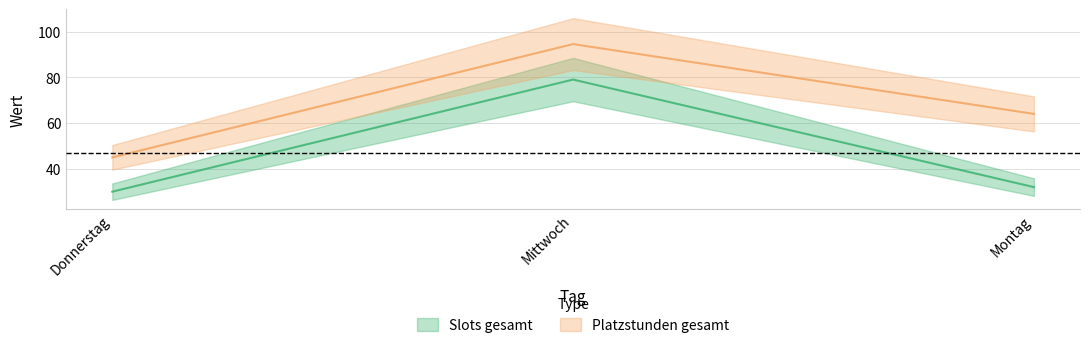

What is the difference between the highest and lowest values at Mittwoch?

15.5